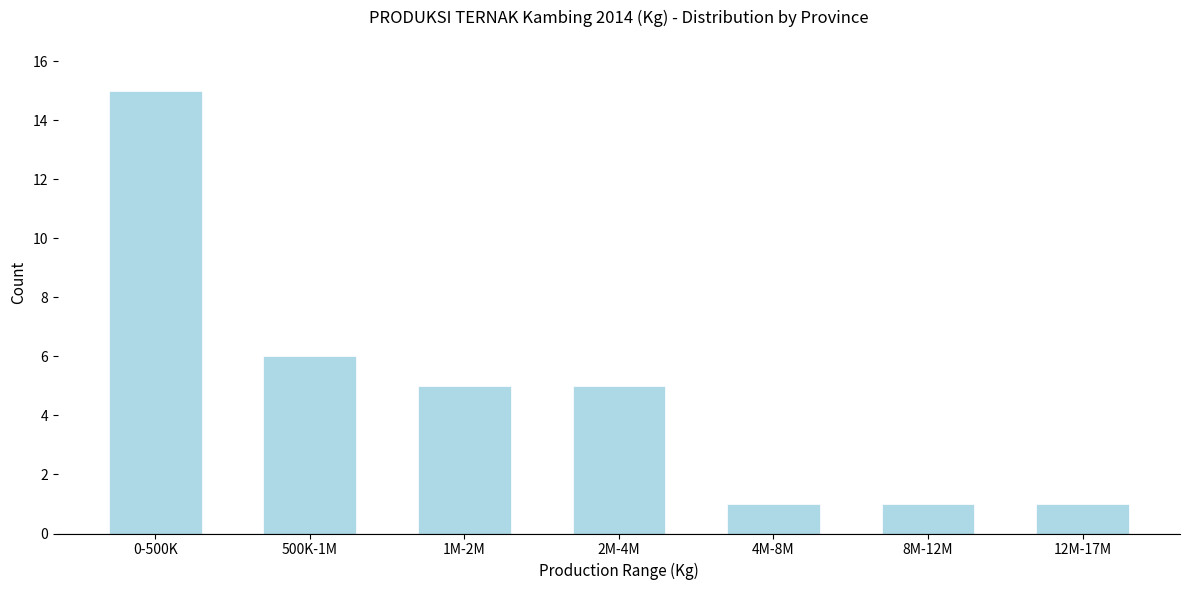

Reading right to left, extract all data points from this chart.

12M-17M=1	8M-12M=1	4M-8M=1	2M-4M=5	1M-2M=5	500K-1M=6	0-500K=15